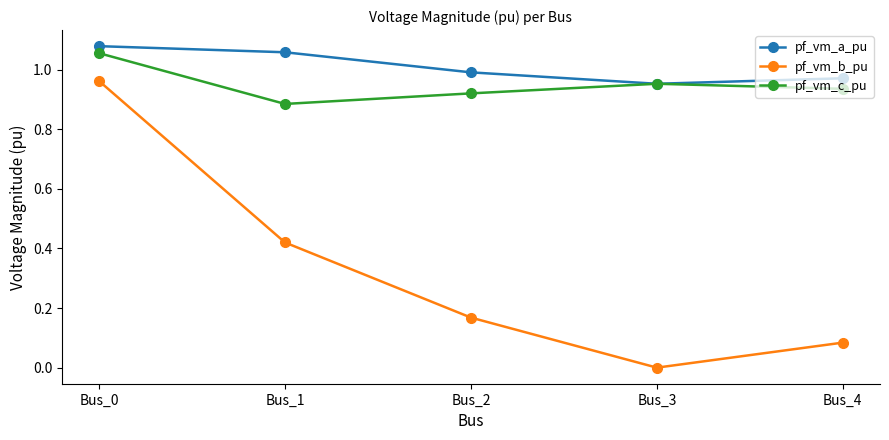

At which category does pf_vm_a_pu reach its first local valley?

Bus_3